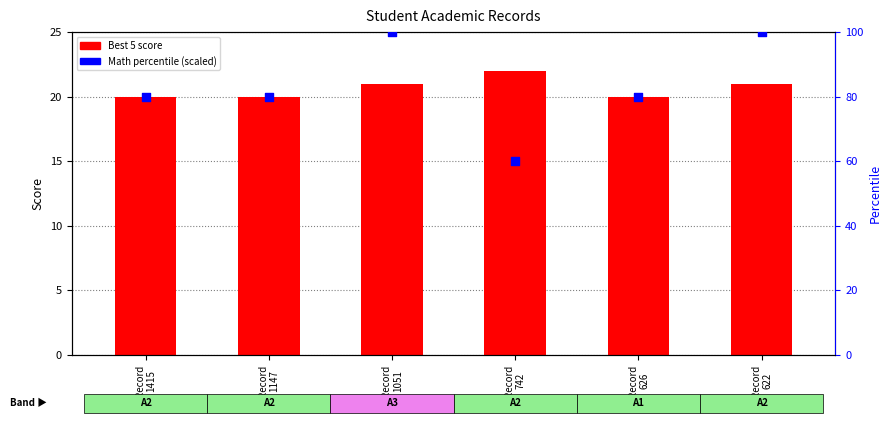

Which series has the largest total across all categories?

Mathematics (Core) percentile